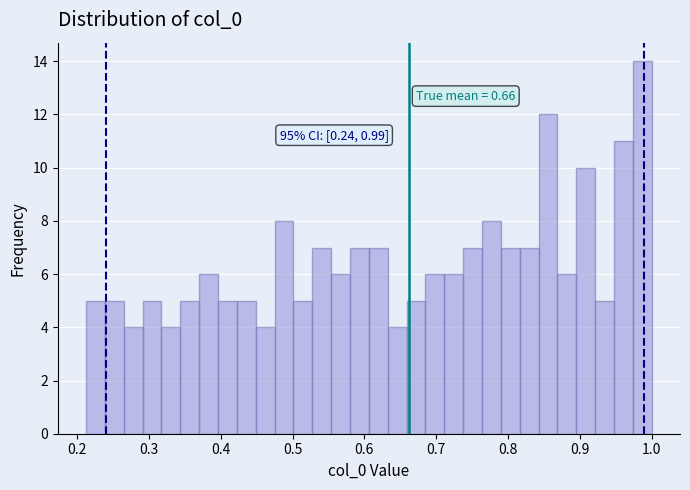

Around what value on the x-axis is the tallest bar? Give the approximate position of its centre, as read against the axis.

0.99